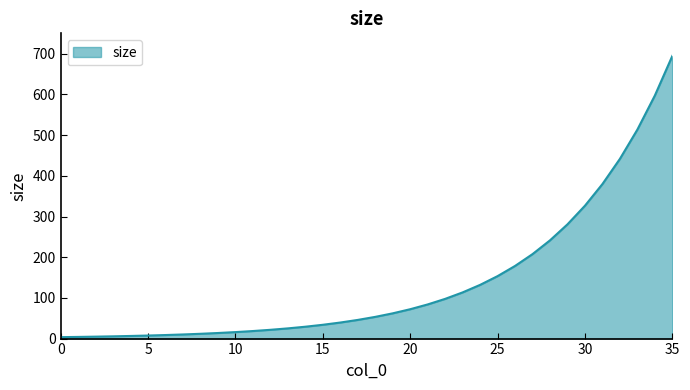

Does the chart display data point markers on the line(s)?

No